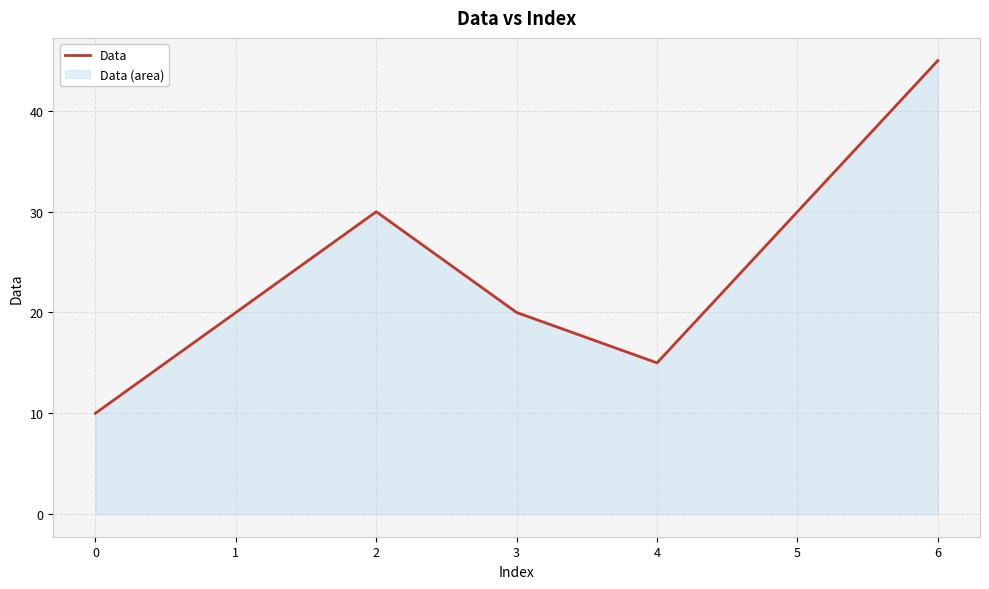

Count the values in the range 15 to 30.

5